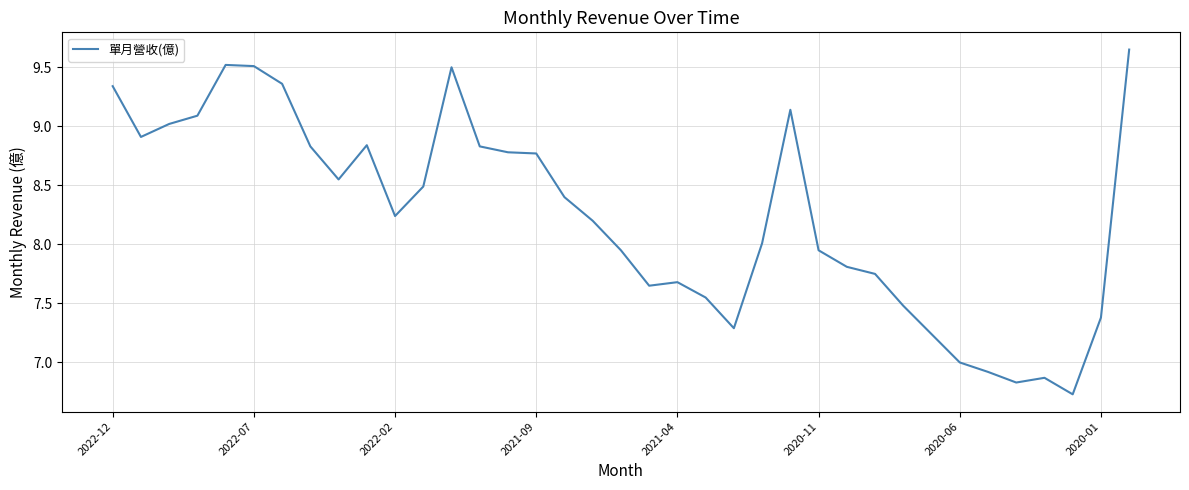

What is the difference between the maximum and minimum values?

2.9